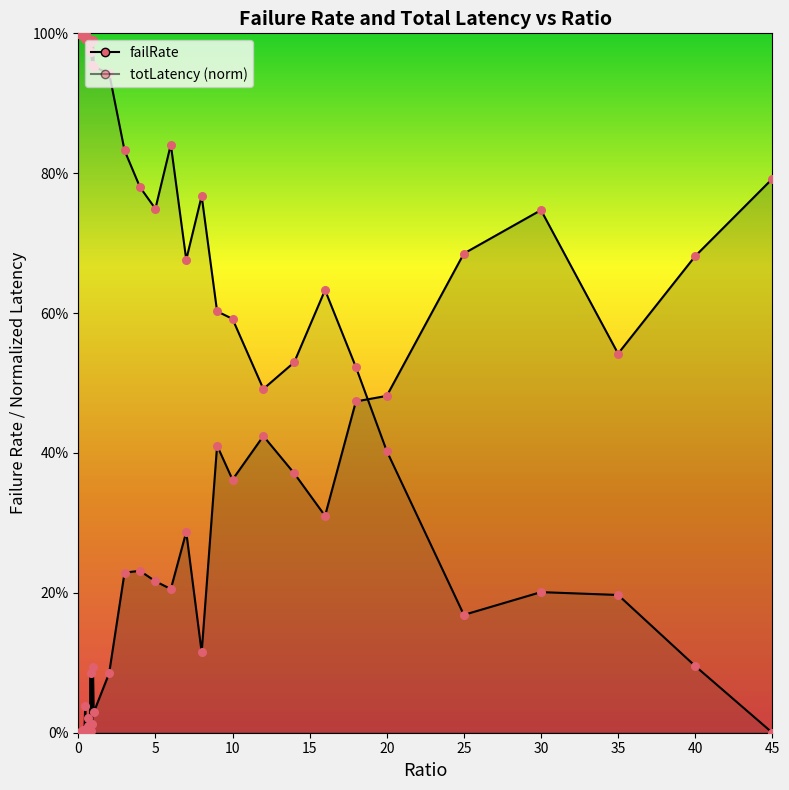

Is the value of totLatency_scaled at 1 greater than the value of failRate at 18?

Yes